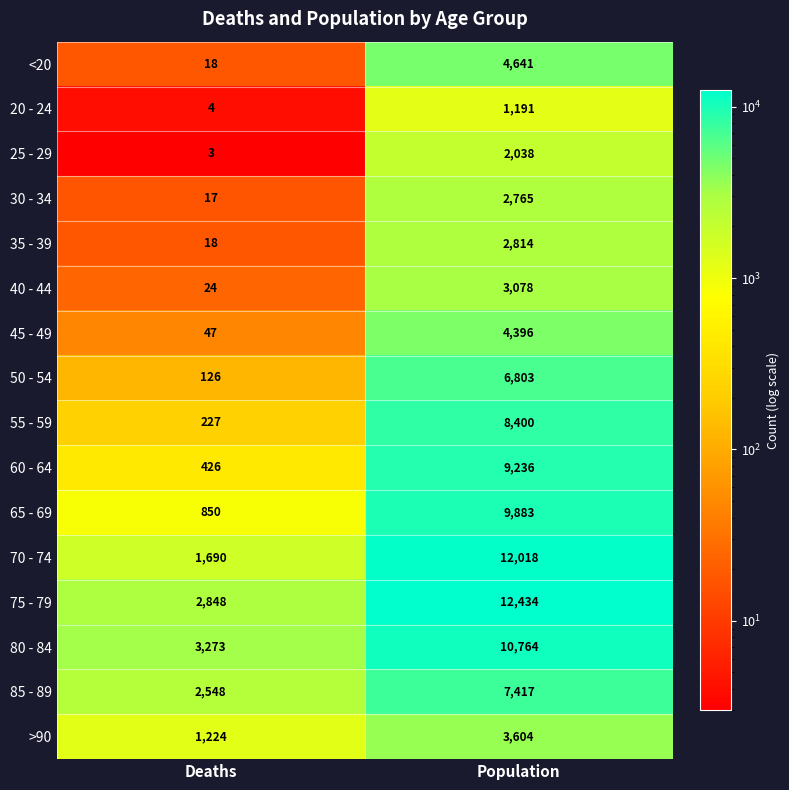

Read the 70 - 74 value at Deaths, to the nearest 100.

1700